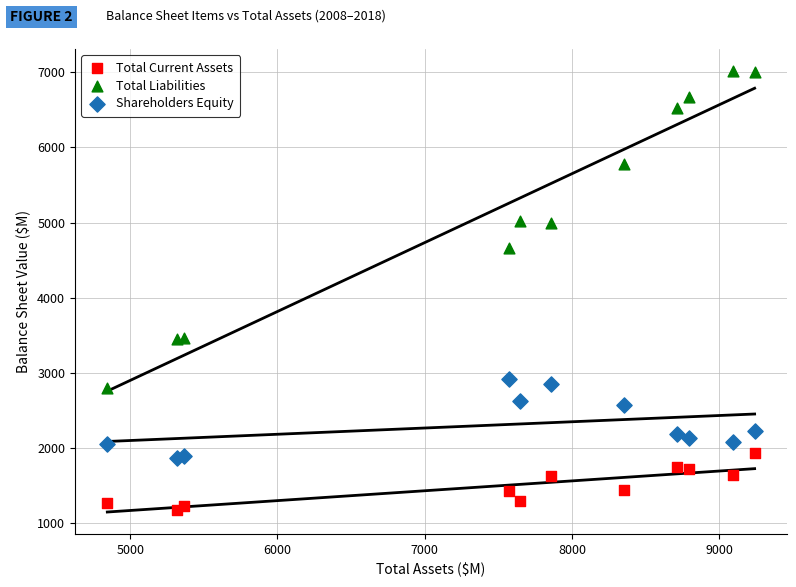

Which series contains the highest Y value?

Total Liabilities